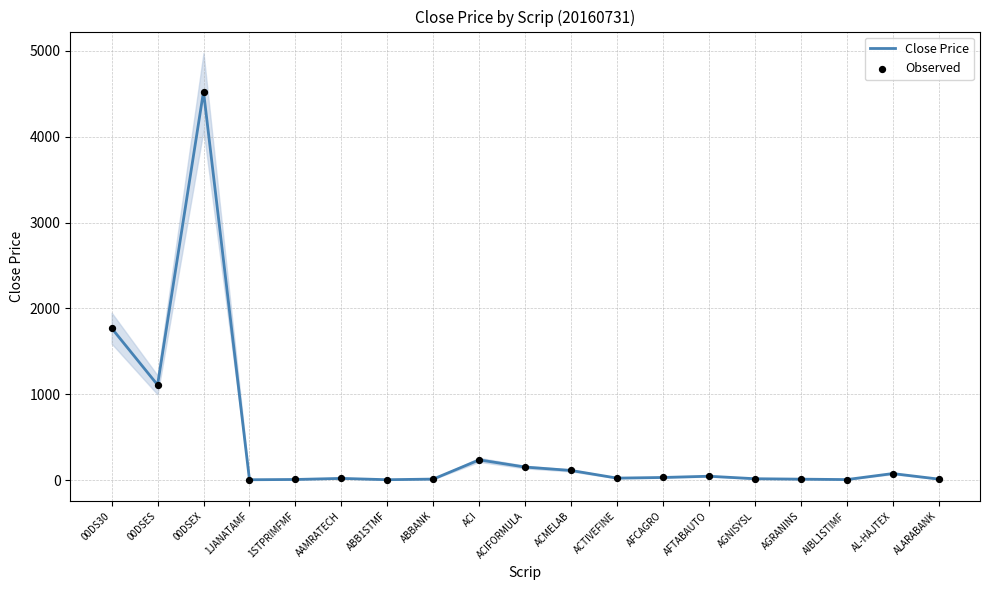

What is the total value across all series at ALARABANK?

25.4